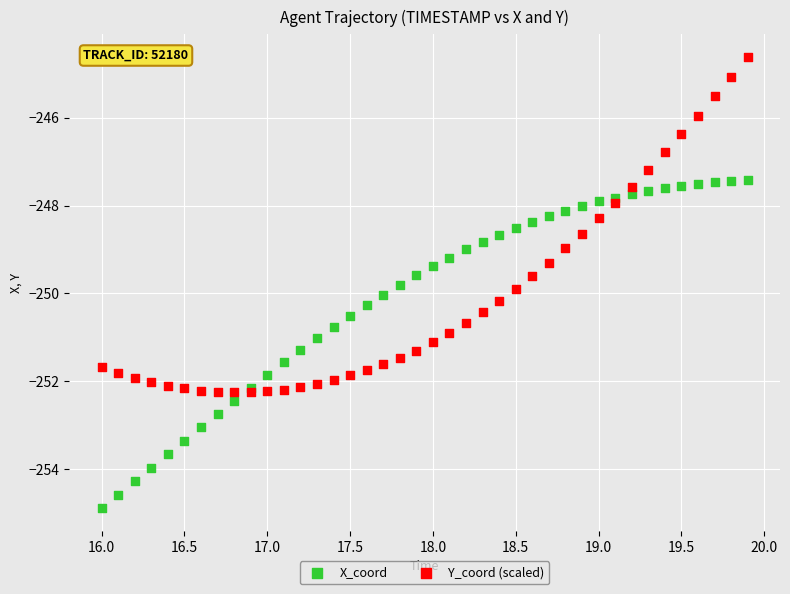

Which series reaches the minimum Y coordinate?

X_coord